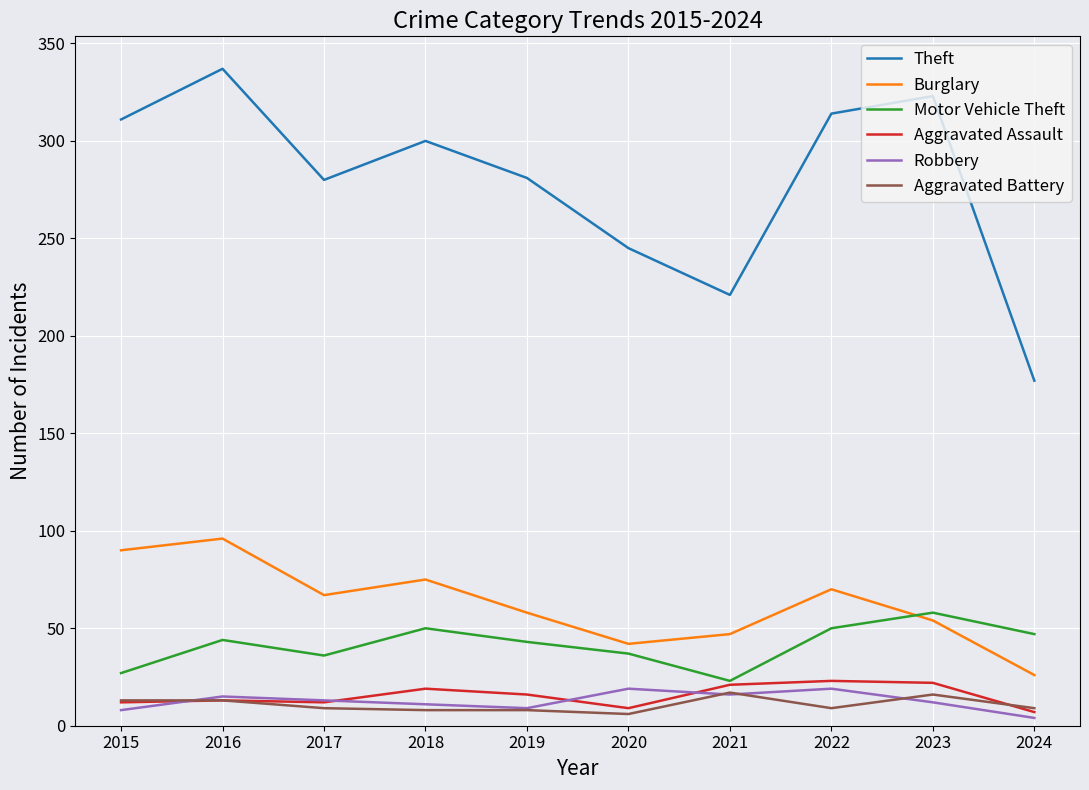

Where is Burglary nearest to the value 61?

2019